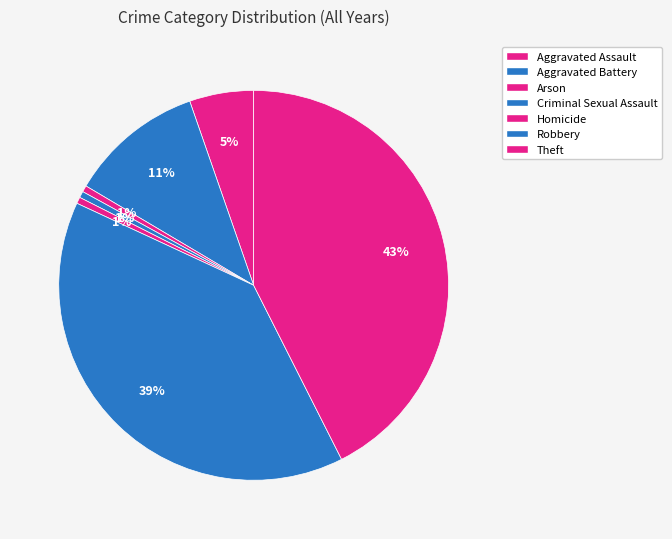

Which slice is the largest?

Theft